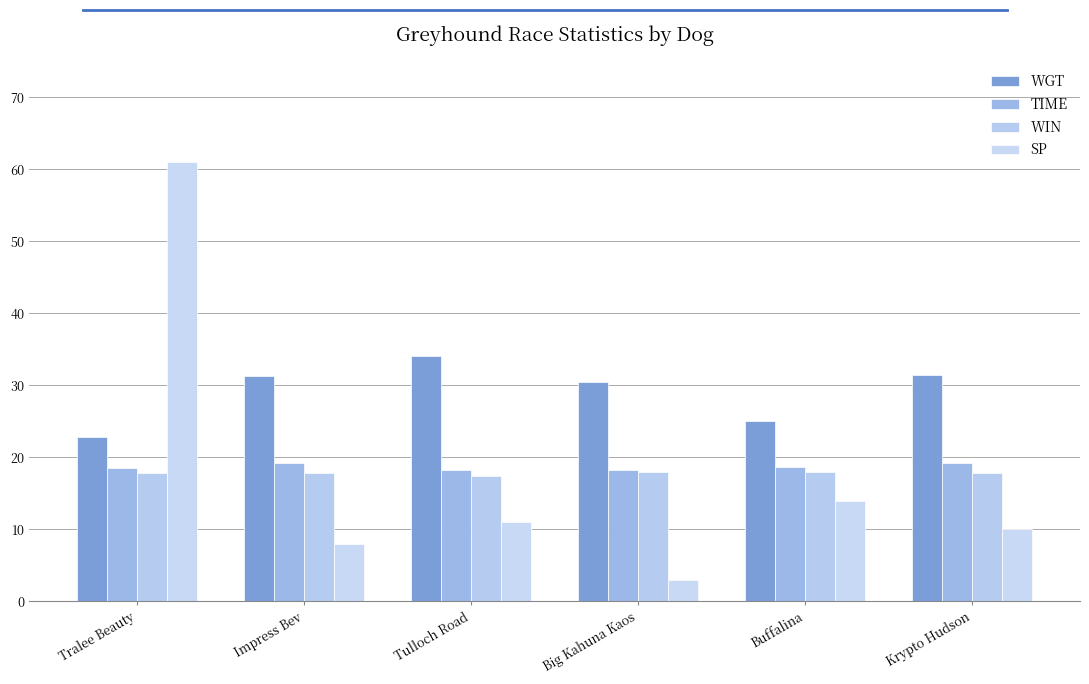

What is the total value across all series at Tralee Beauty?

120.1